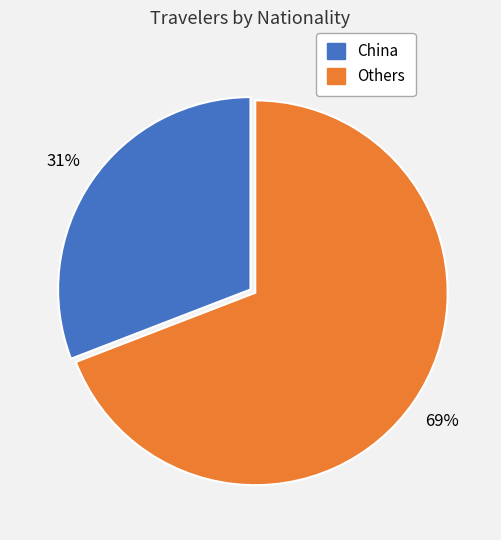

Is the sum of China and Others greater than half?

Yes